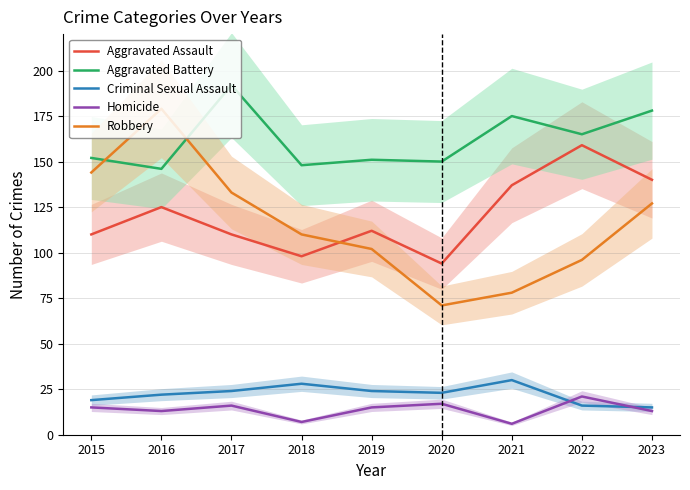

Rank the categories by Aggravated Battery value from highest to lowest.

2017, 2023, 2021, 2022, 2015, 2019, 2020, 2018, 2016